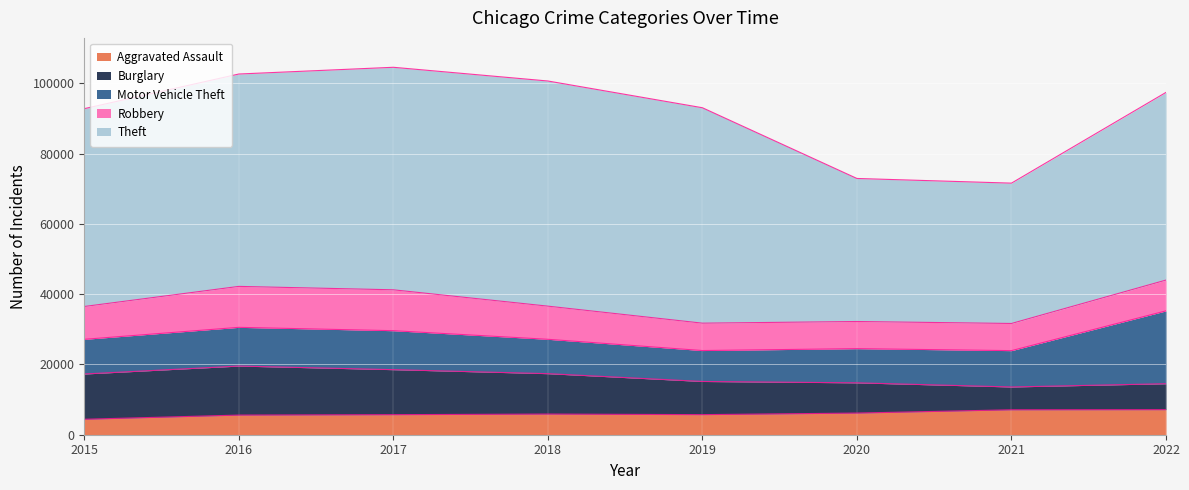

What is the total value across all series at 2016?

102673